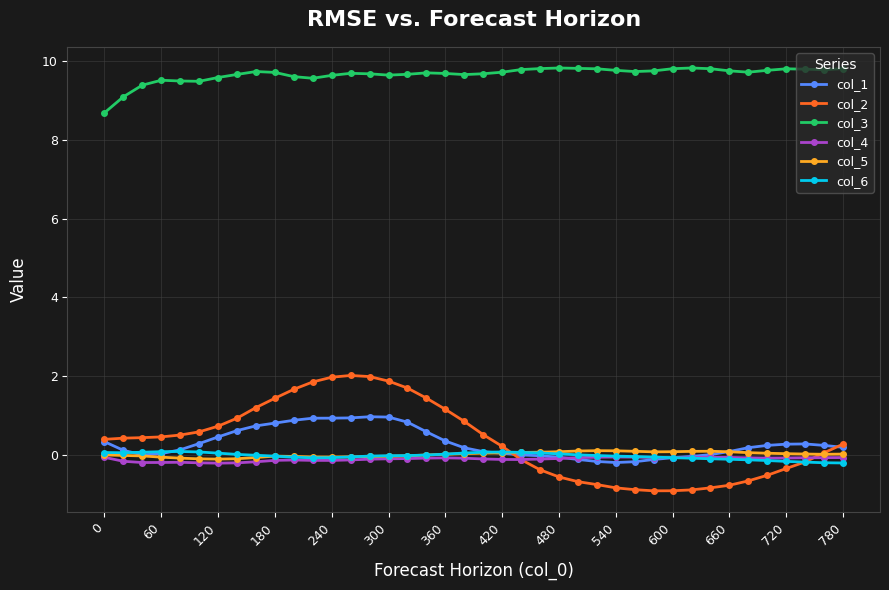

What is the value of the col_4 point at the 25th from the left?

-0.1